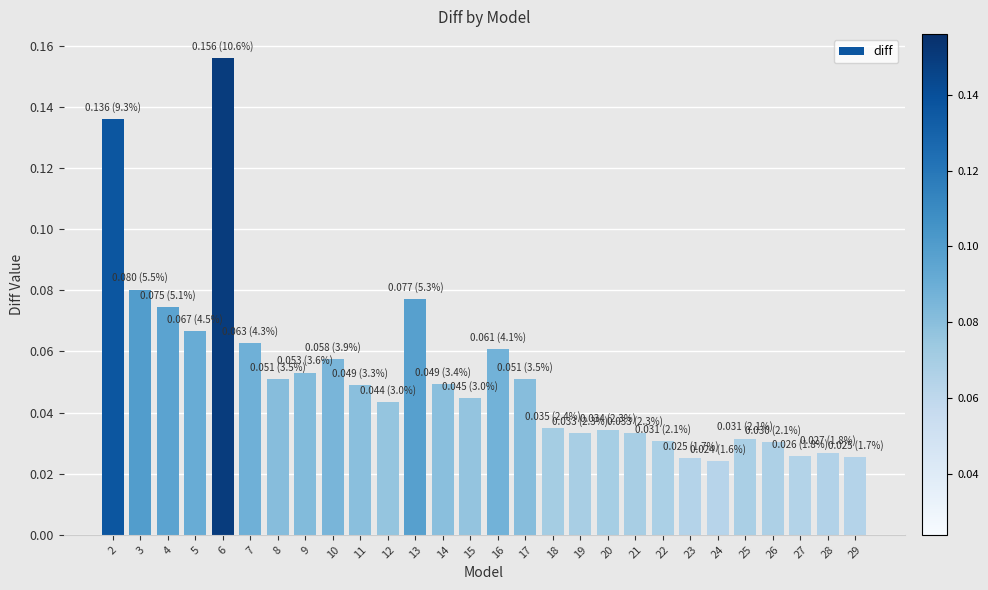

The chart shows a value of 0.1 at 21. True or false?

False